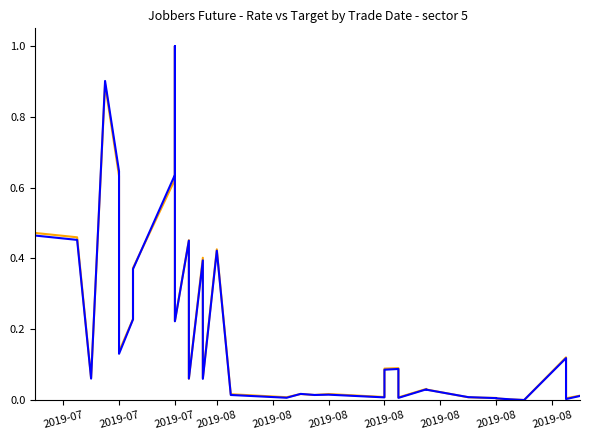

What is the sum of all TARGET-2 values?

7.0